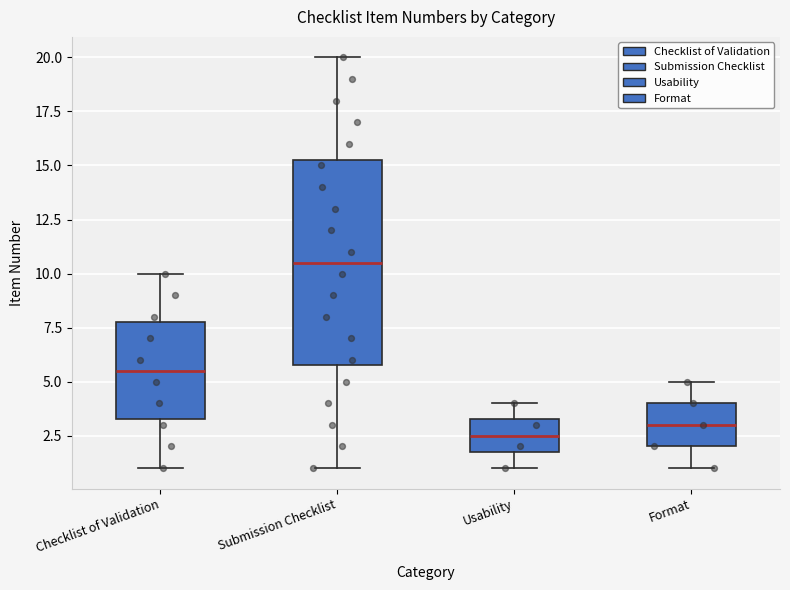

Reading left to right, read every box against the y-axis: the position of its median line, the range the box covers, and the ends of its whiskers. The values are not printed on the chart, so give them approximately, as read against the axis.

Checklist of Validation: median 5.5, box 3.5 to 8.0, whiskers 1.0 to 10.0
Submission Checklist: median 10.5, box 6.0 to 15.5, whiskers 1.0 to 20.0
Usability: median 2.5, box 2.0 to 3.5, whiskers 1.0 to 4.0
Format: median 3.0, box 2.0 to 4.0, whiskers 1.0 to 5.0